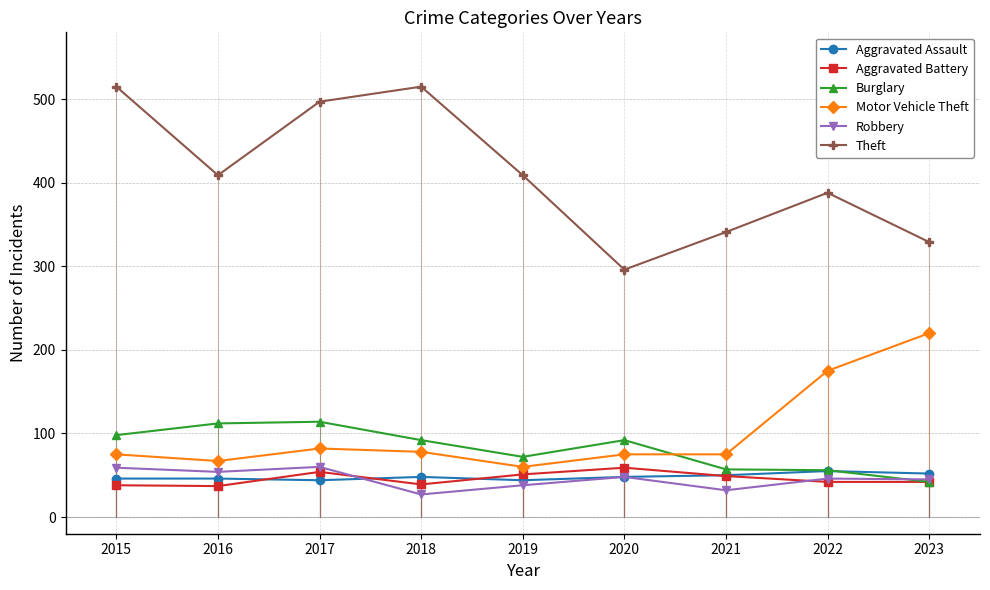

Where is the first local maximum for Burglary?

2017